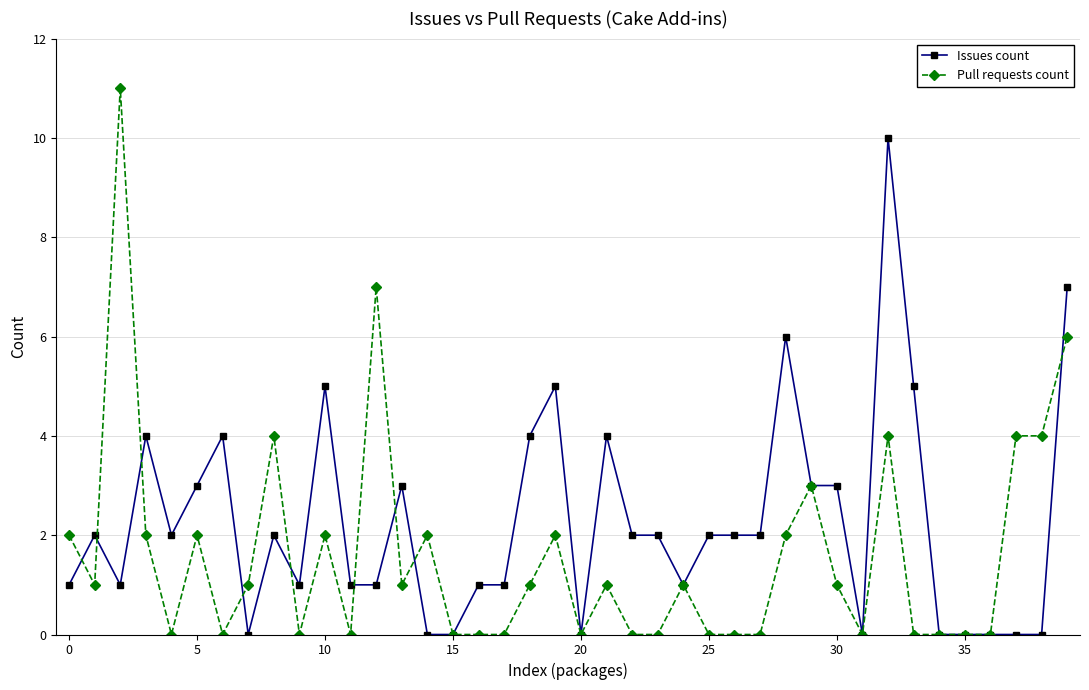

Which series has the largest range (max minus min)?

Pull requests count